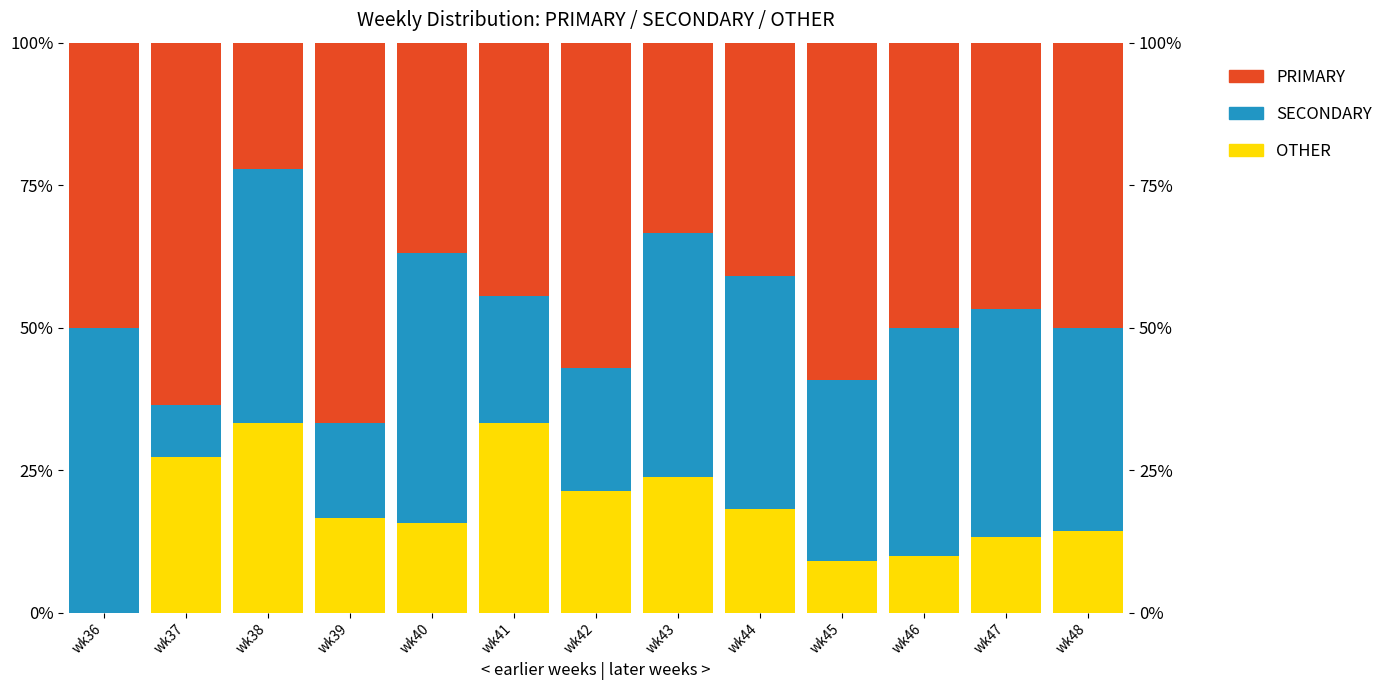

At which label does PRIMARY reach its peak?

wk39